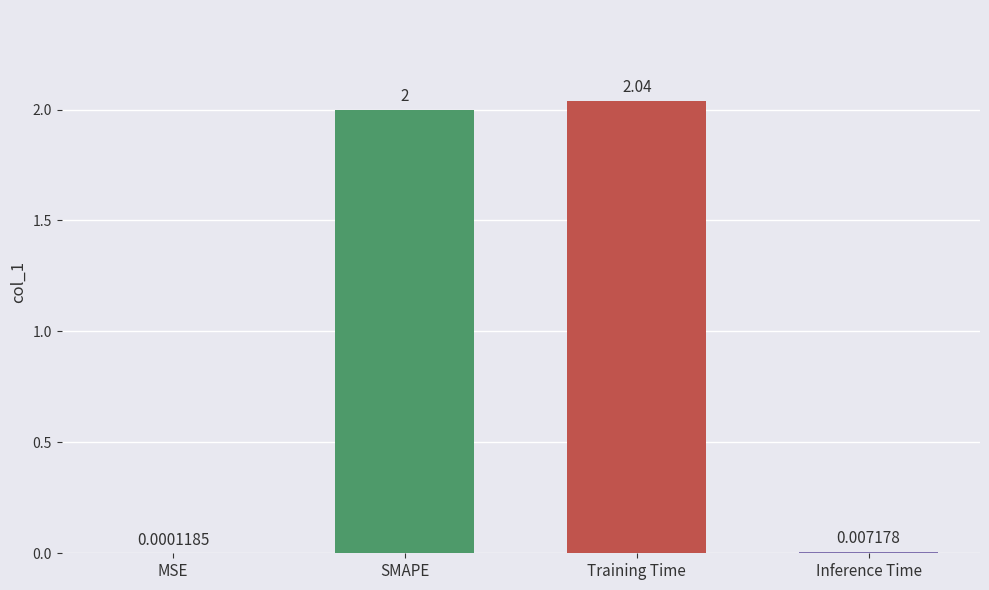

Which has a higher value, Inference Time or MSE?

Inference Time